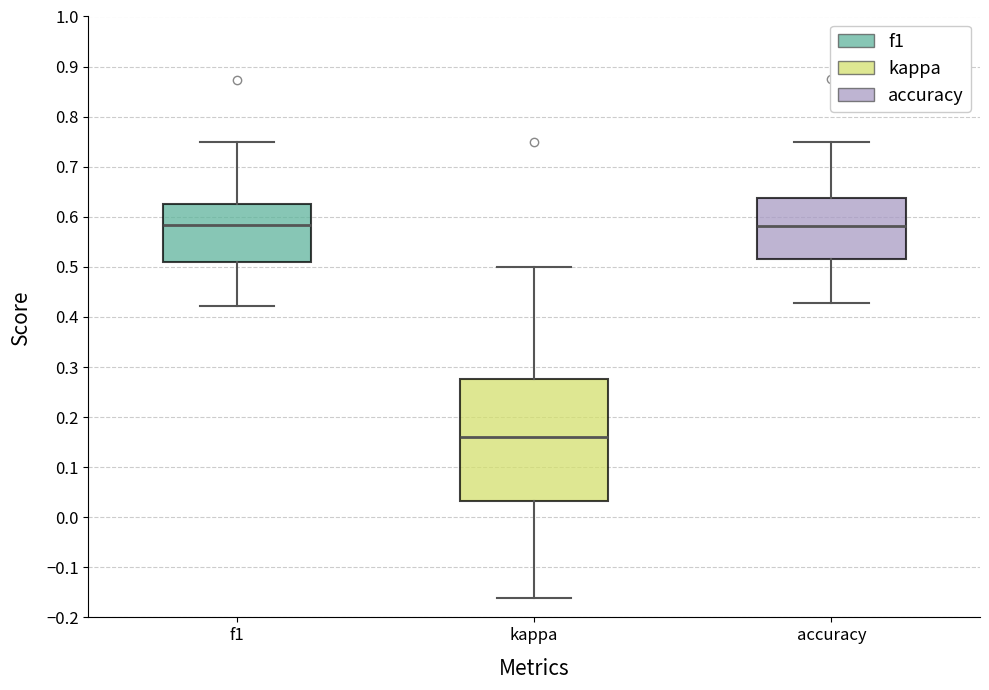

Where does the upper whisker of the box for kappa end on the y-axis? The values are not printed on the chart, so give them approximately, as read against the axis.

0.50